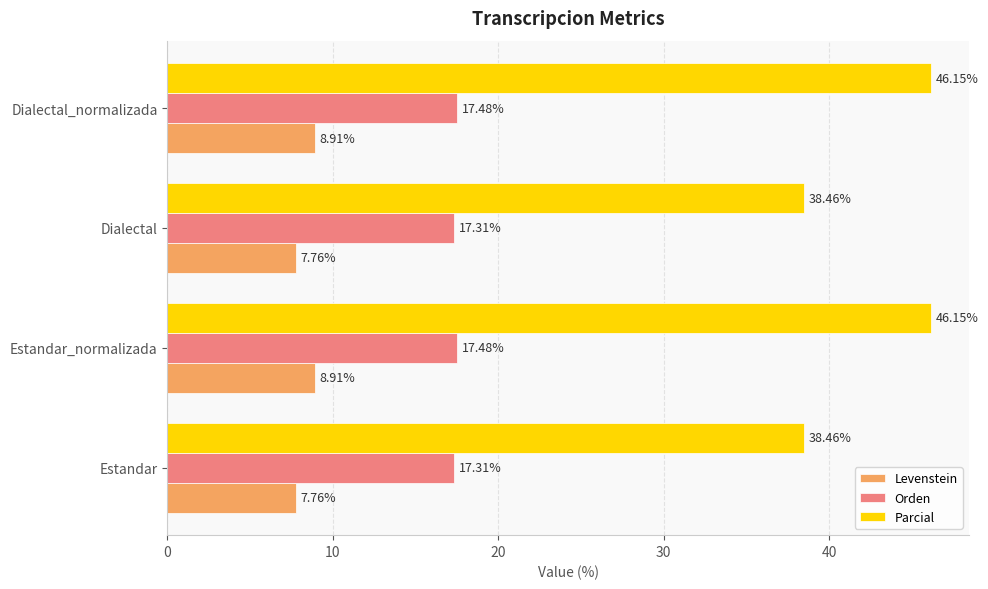

Between Estandar and Estandar_normalizada, which series saw the biggest shift?

Parcial